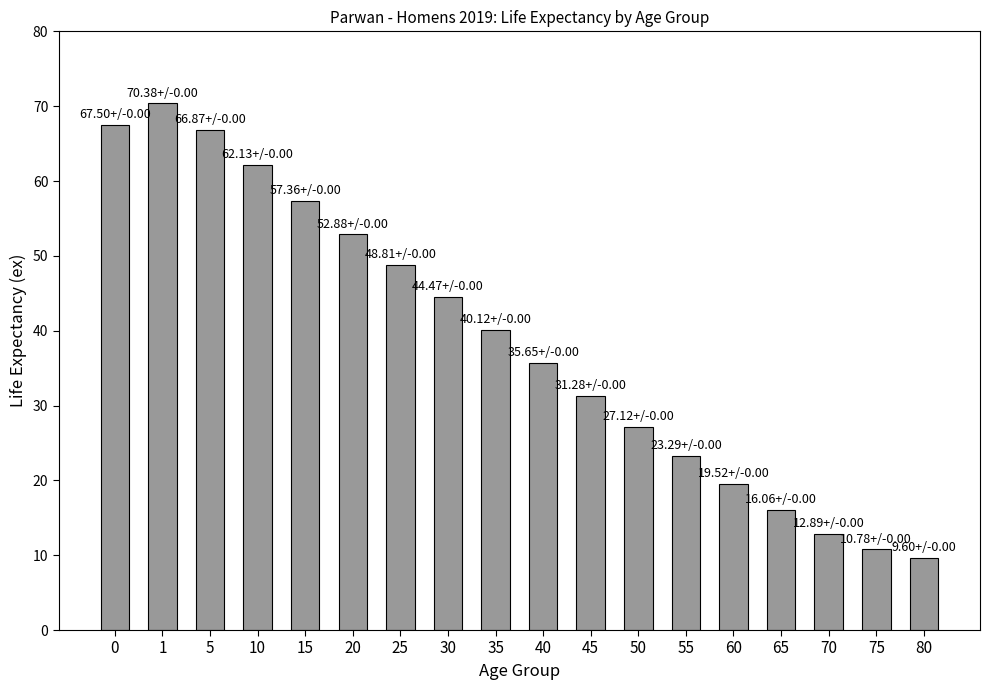

Which category has the highest value across all series?

1